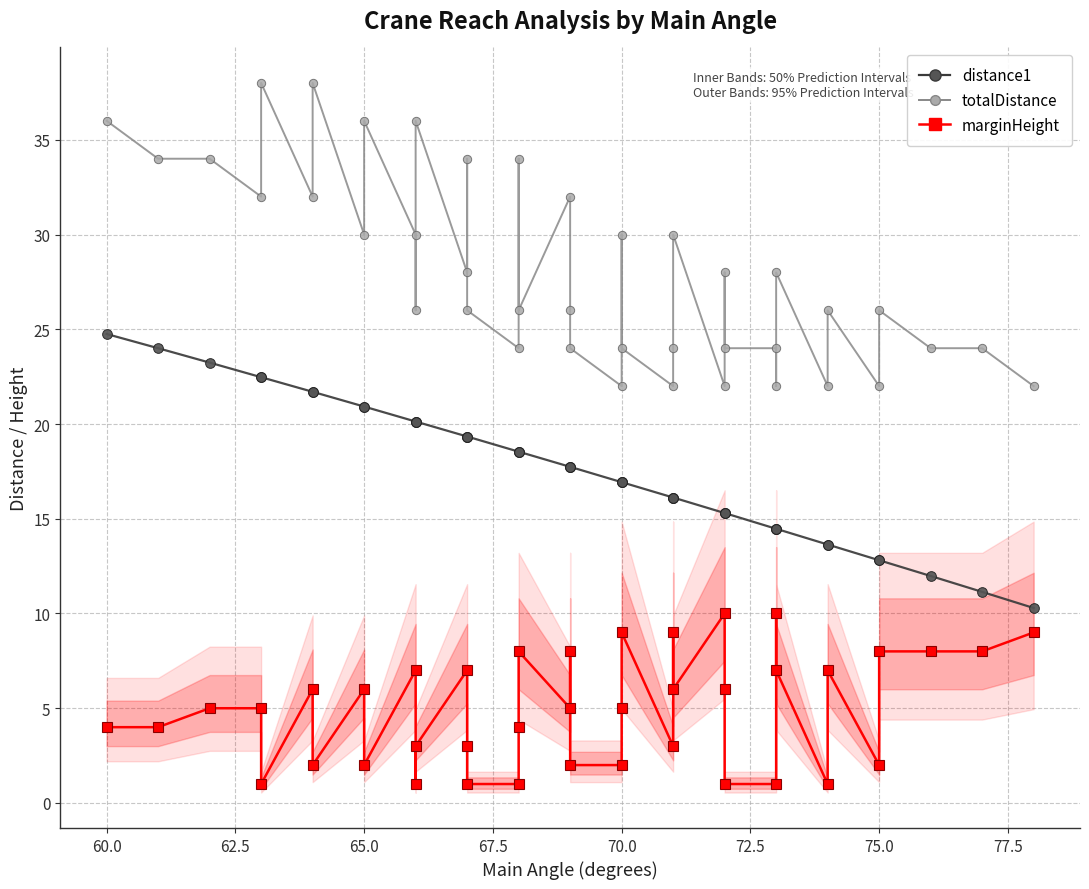

What is the sum of all distance1 values?

704.2